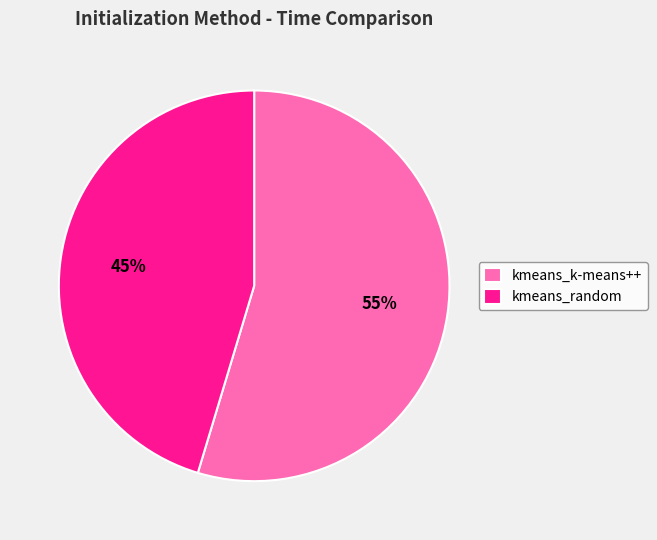

Rank the categories by value from highest to lowest.

kmeans_k-means++, kmeans_random